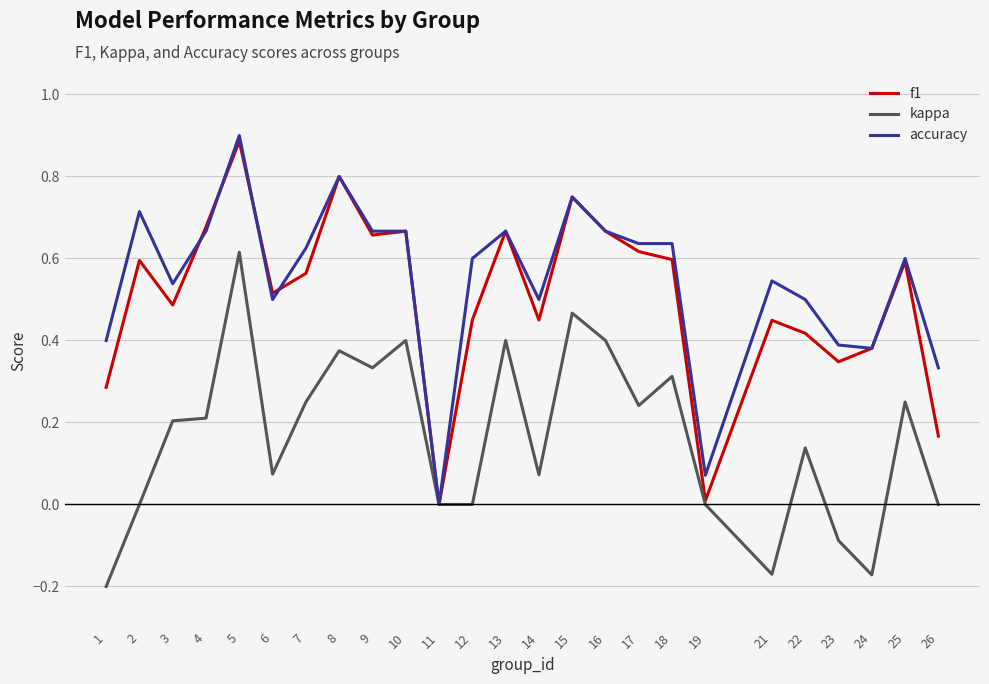

True or false: f1 has a value of 0.2 at 13.

False